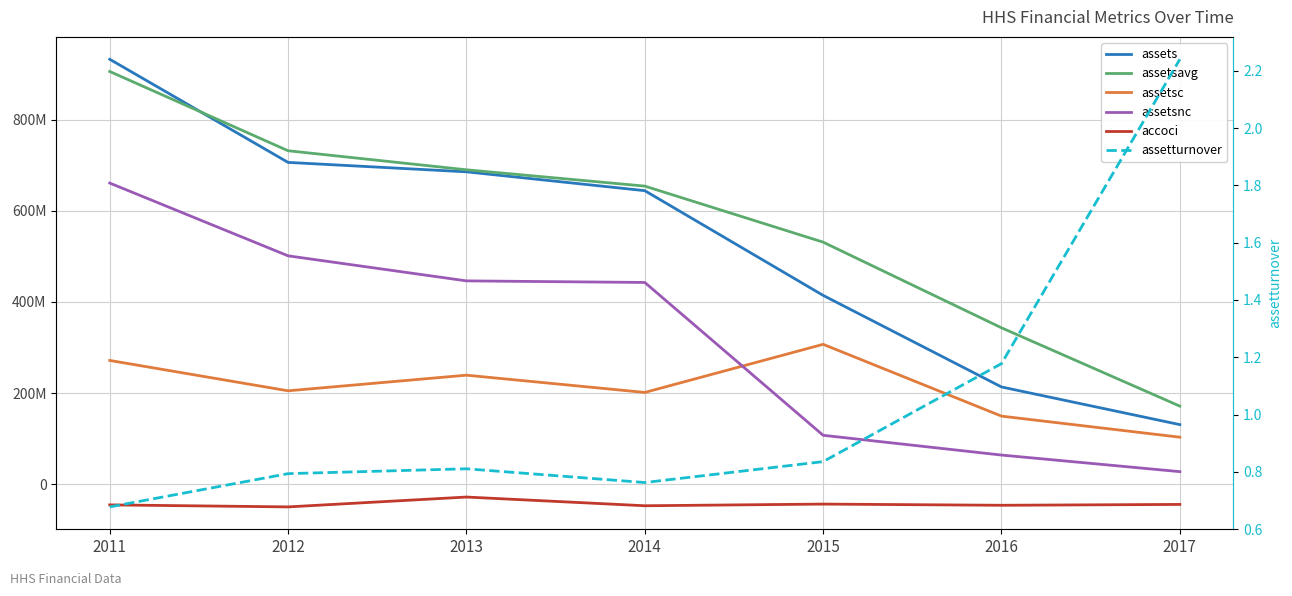

Rank the series at 2013 from lowest to highest value.

accoci, assetturnover, assetsc, assetsnc, assets, assetsavg